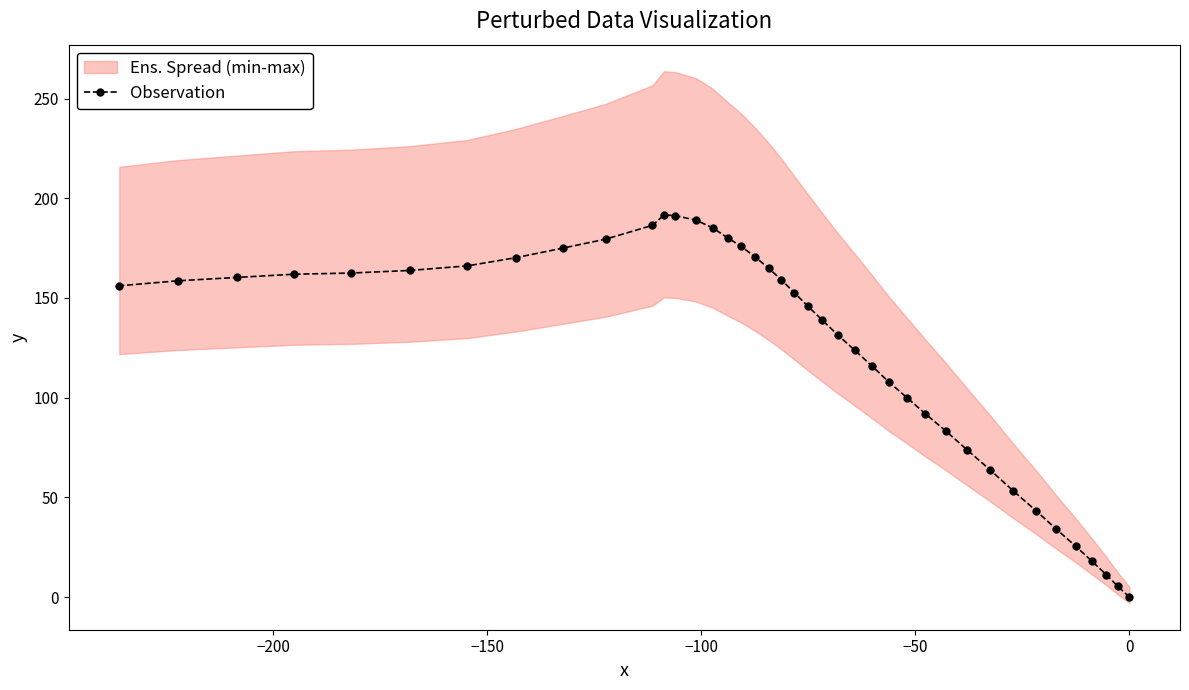

What is the value of the Observation point at the 34th from the left?

43.3